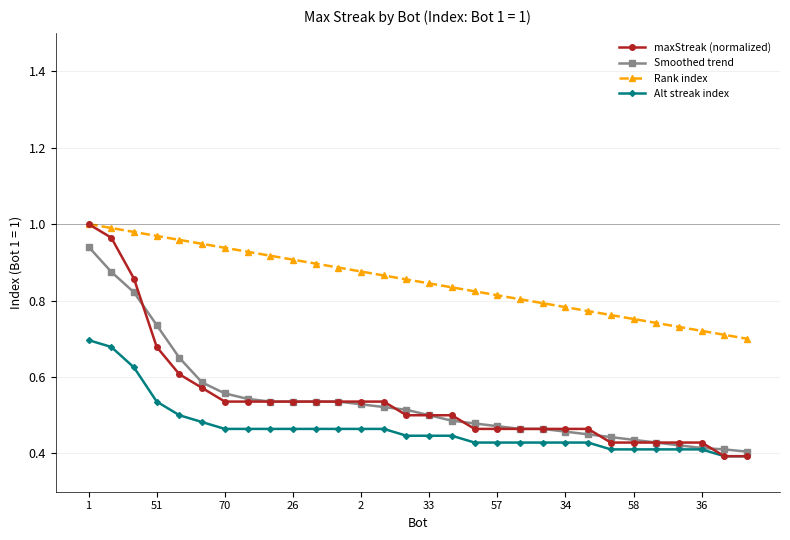

Which series has the largest range (max minus min)?

maxStreak (normalized)